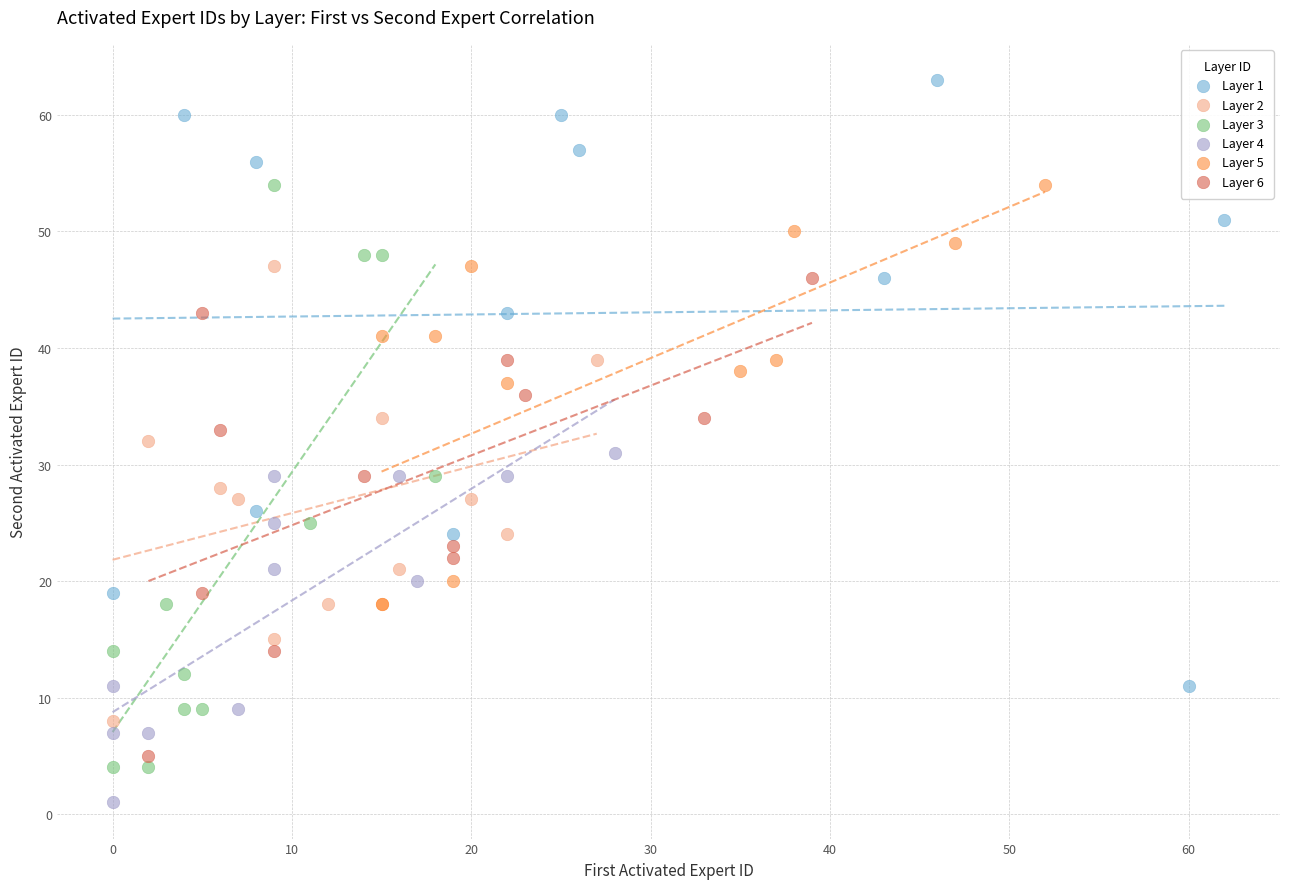

Which series contains the highest Y value?

Layer 1